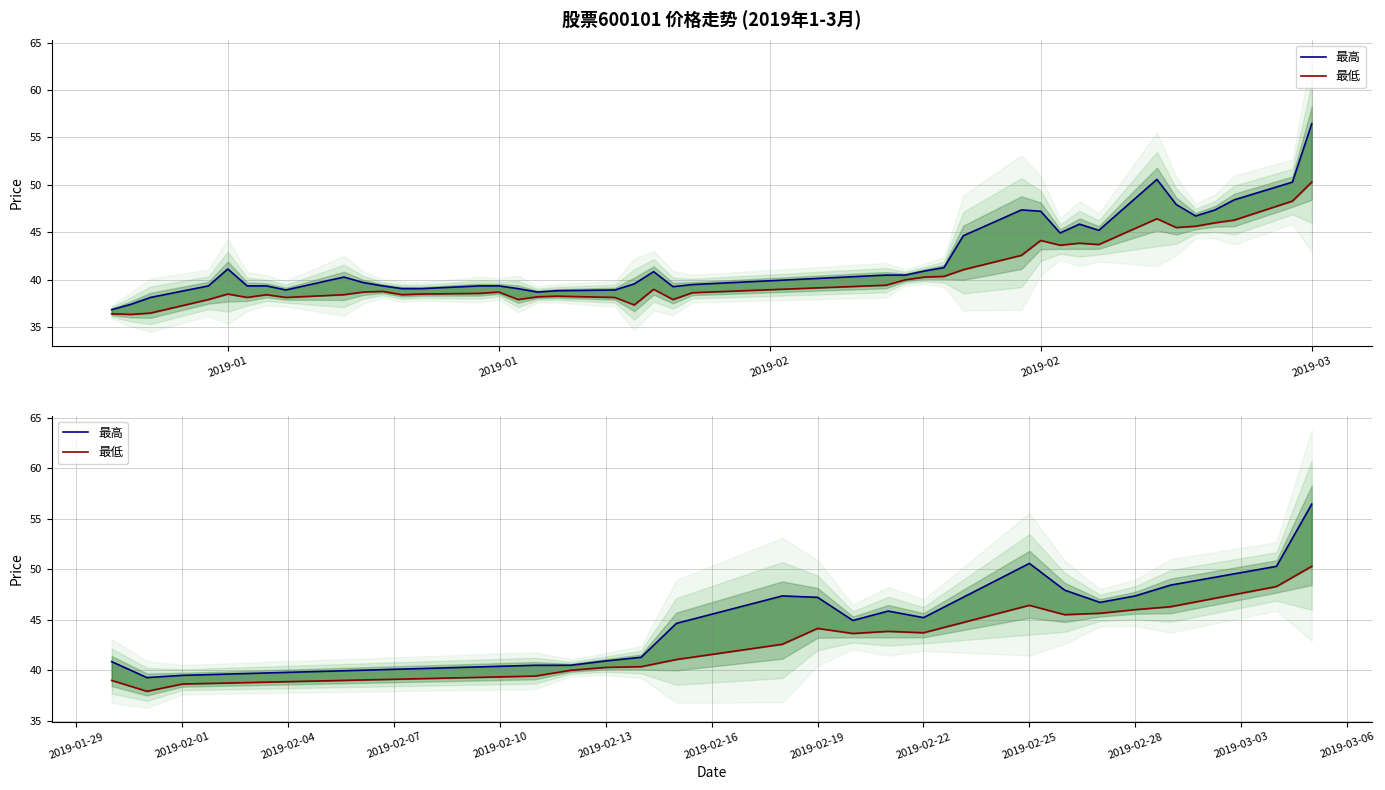

Is this an area chart (filled region under the line)?

No